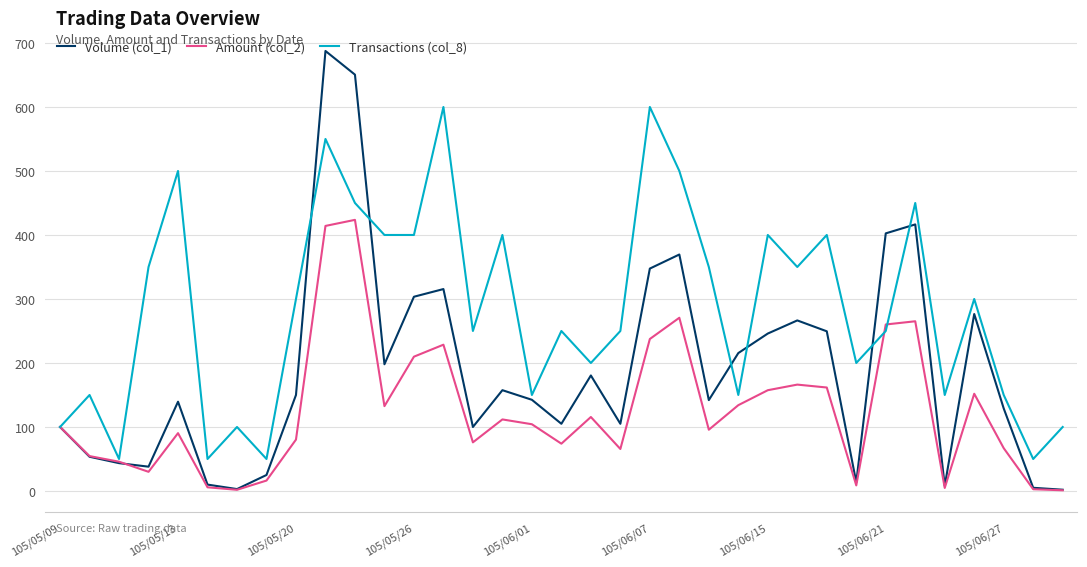

Which series has the largest range (max minus min)?

Volume (col_1)